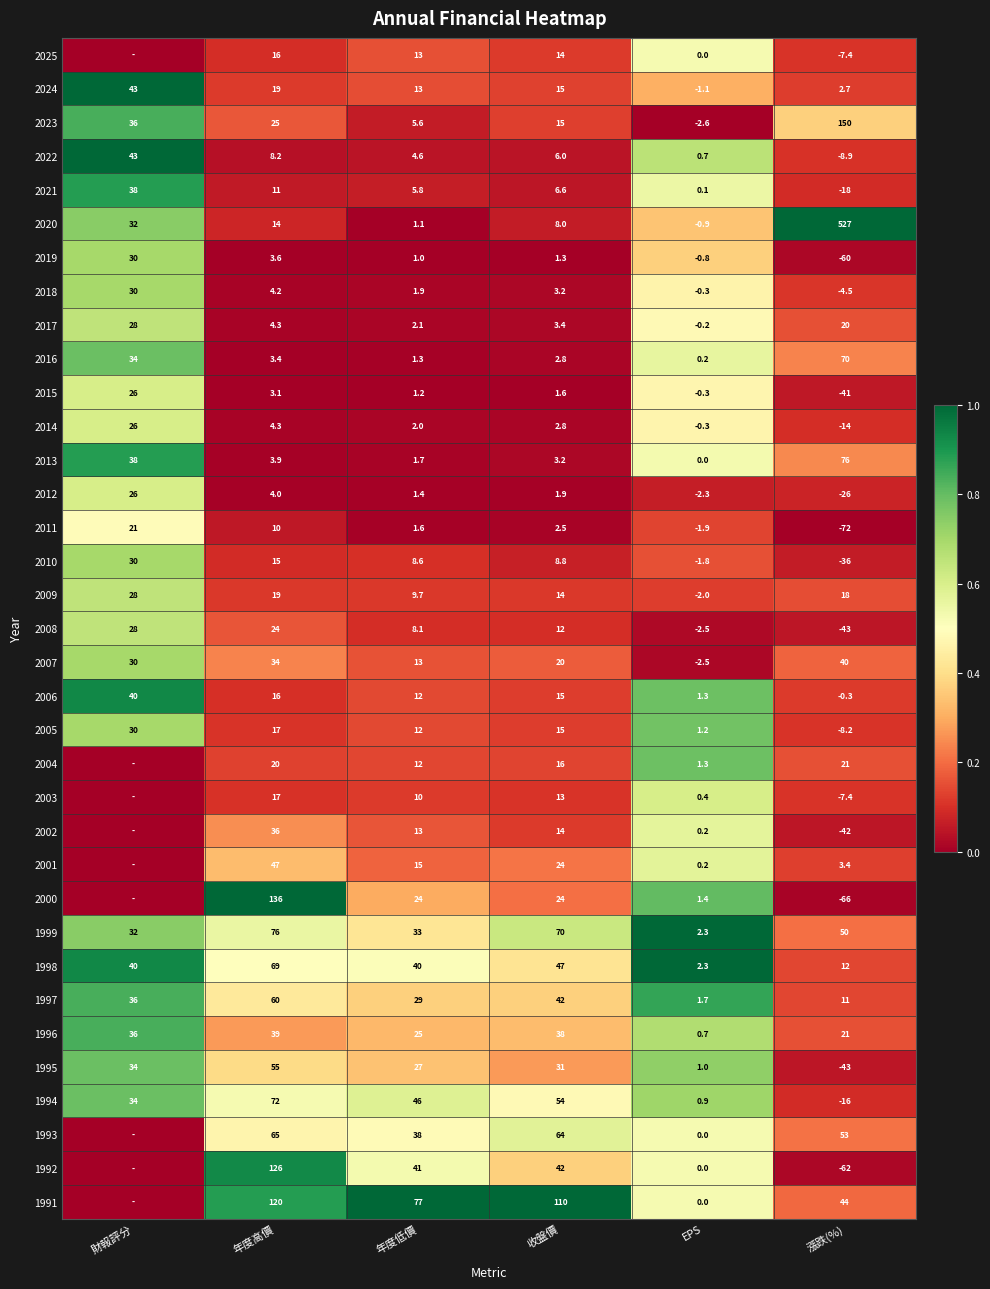

How many negative values does the 1994 series have?

1